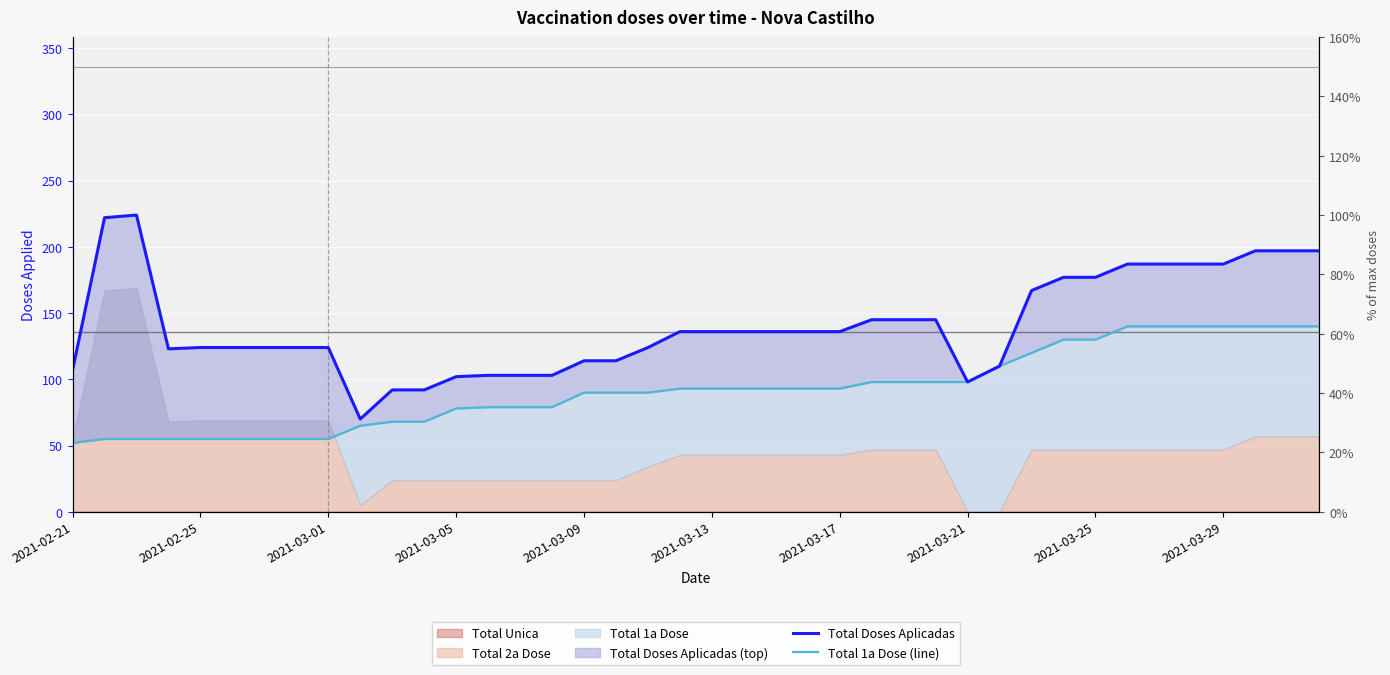

How many values in the Total 1a Dose (line) series exceed 93?

15